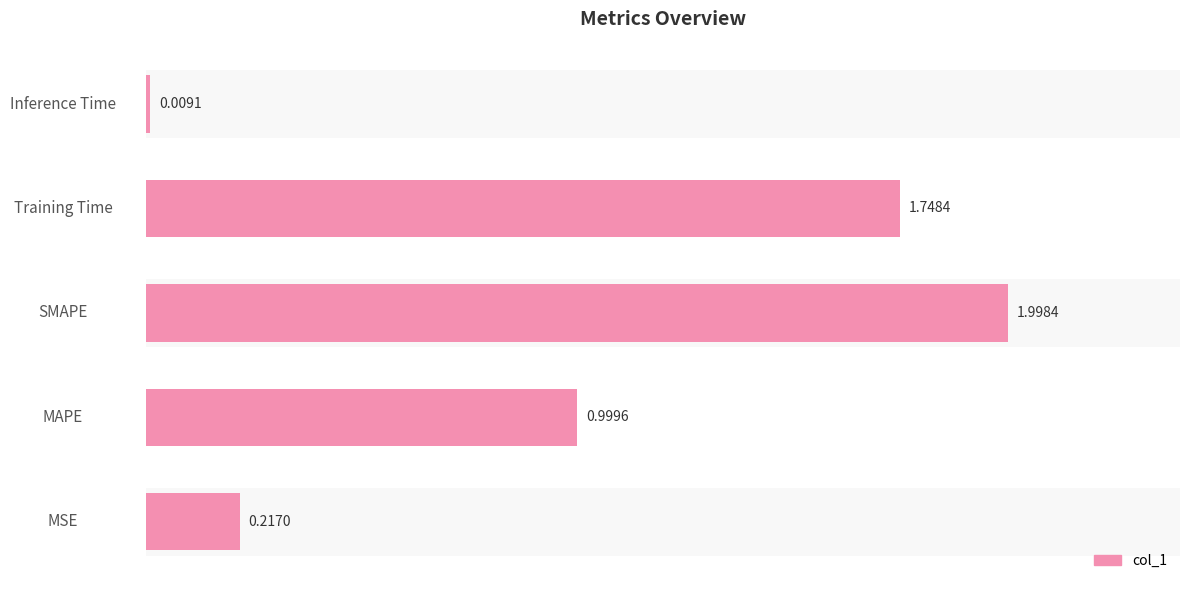

Which category has the highest value across all series?

SMAPE